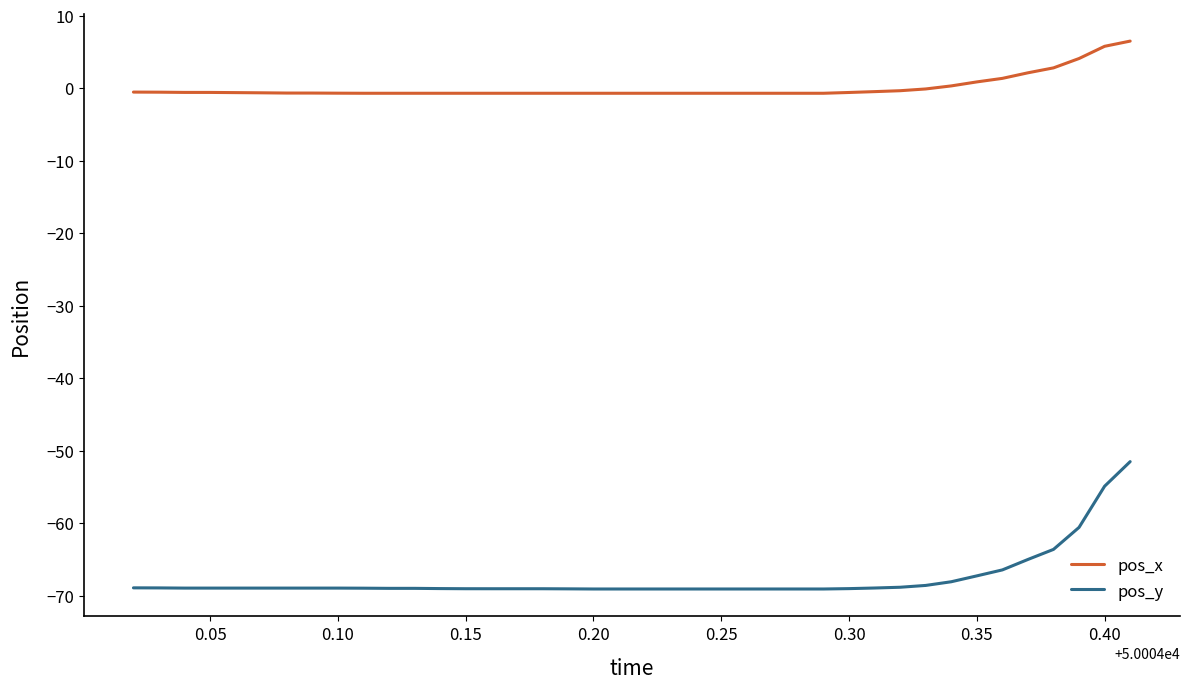

Rank the series by their maximum value, from highest to lowest.

pos_x, pos_y